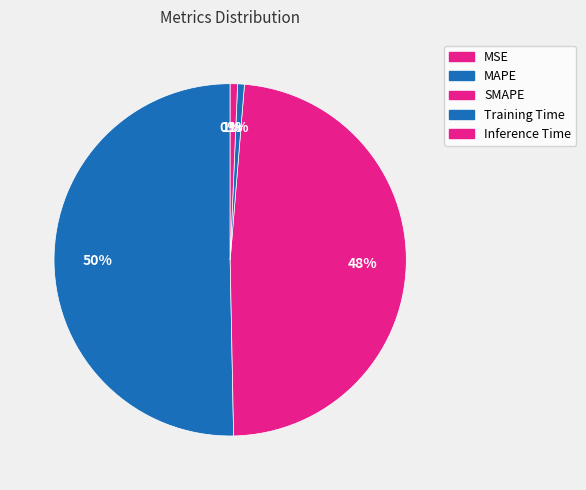

To the nearest percent, what is the average slice percentage?

20%